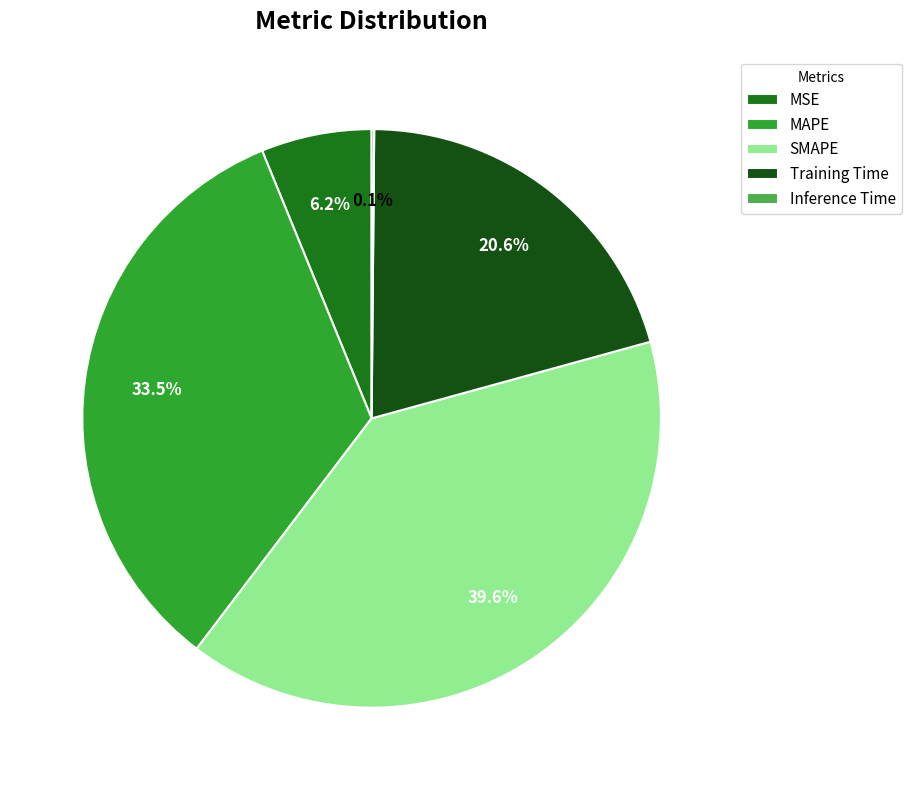

Which has a higher value, MAPE or Training Time?

MAPE